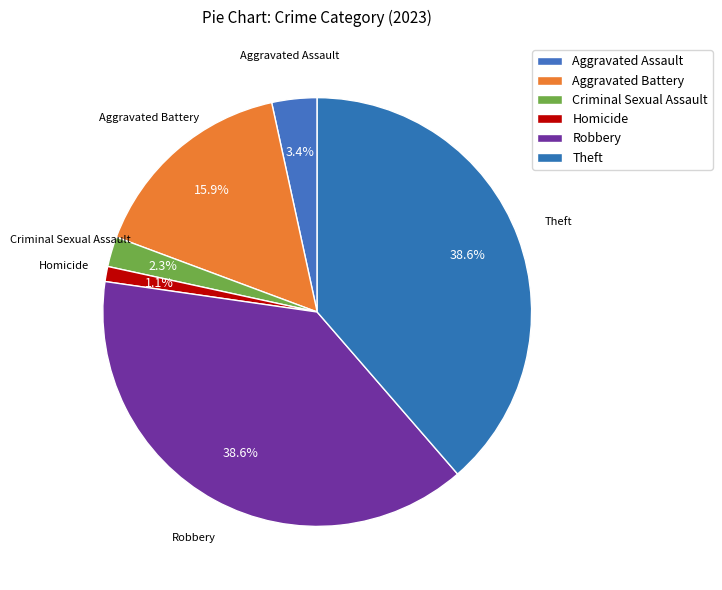

To the nearest percent, what percentage of the pie is Theft?

39%